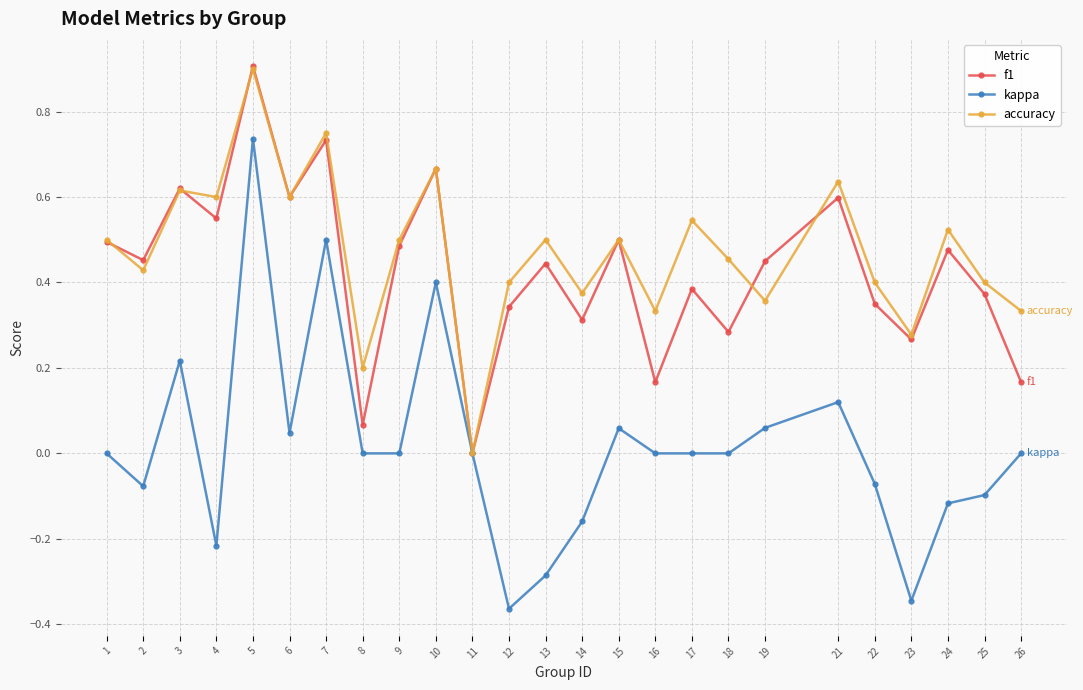

True or false: accuracy has more than 1 interior local peaks.

True